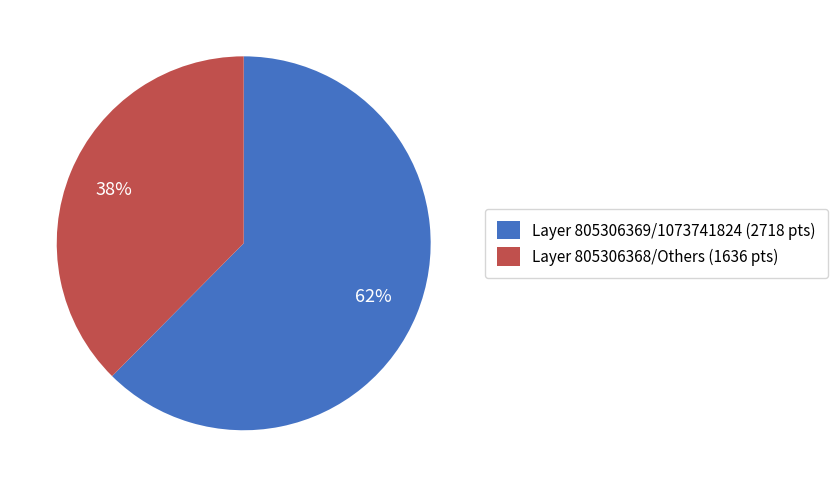

To the nearest percent, what portion does Layer 805306369/1073741824 (2718 pts) represent?

62%